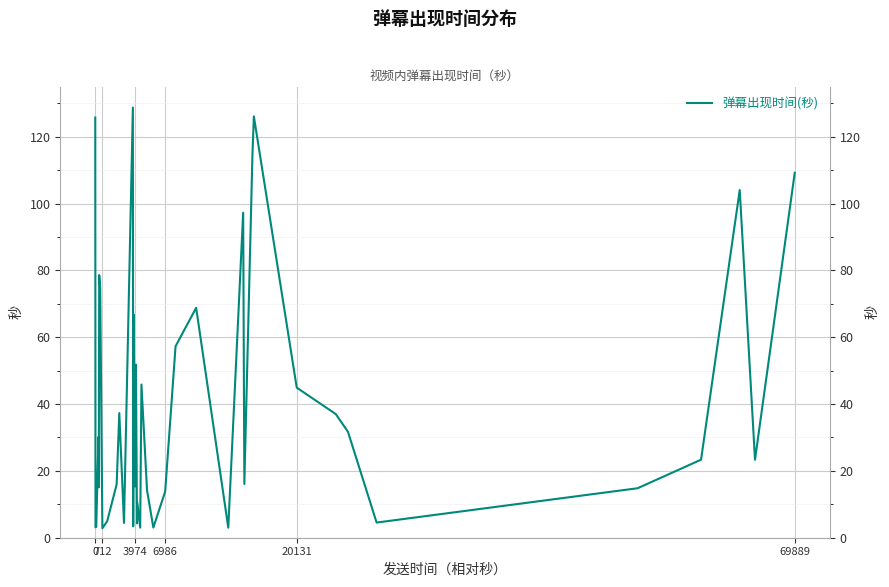

What is the difference between the maximum and second lowest values?

125.7